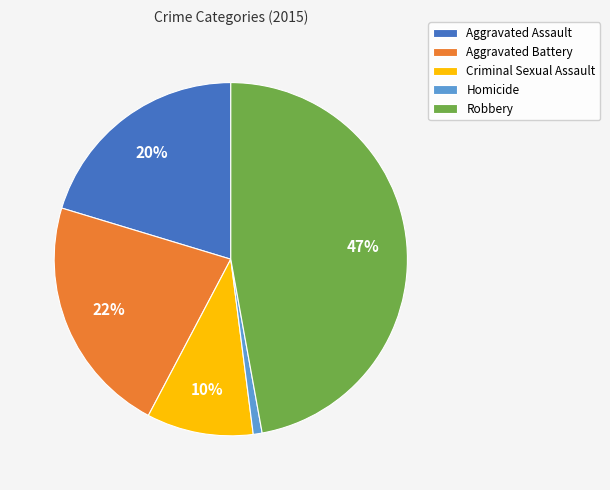

What percentage is the Aggravated Battery slice, to the nearest percent?

22%